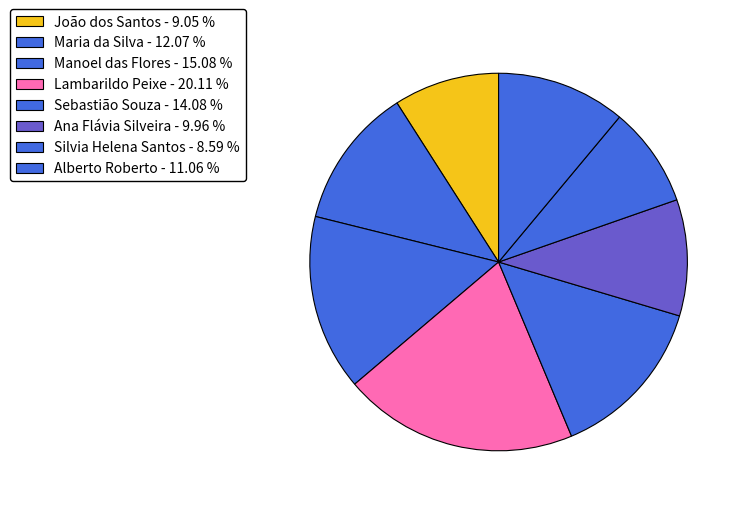

Combined, do Silvia Helena Santos and Alberto Roberto account for over 50%?

No